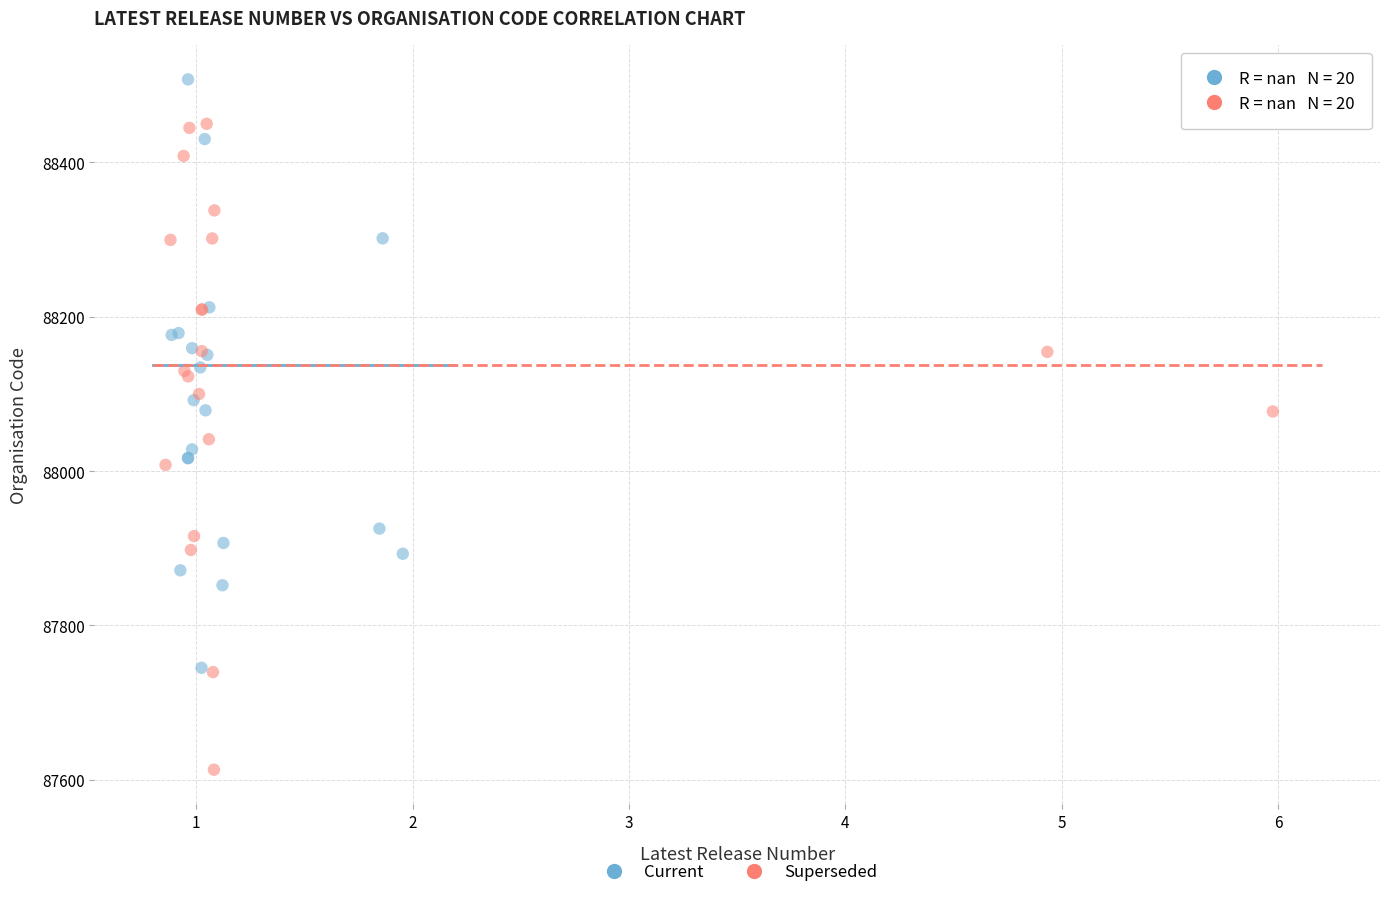

Which series reaches the minimum Y coordinate?

Superseded